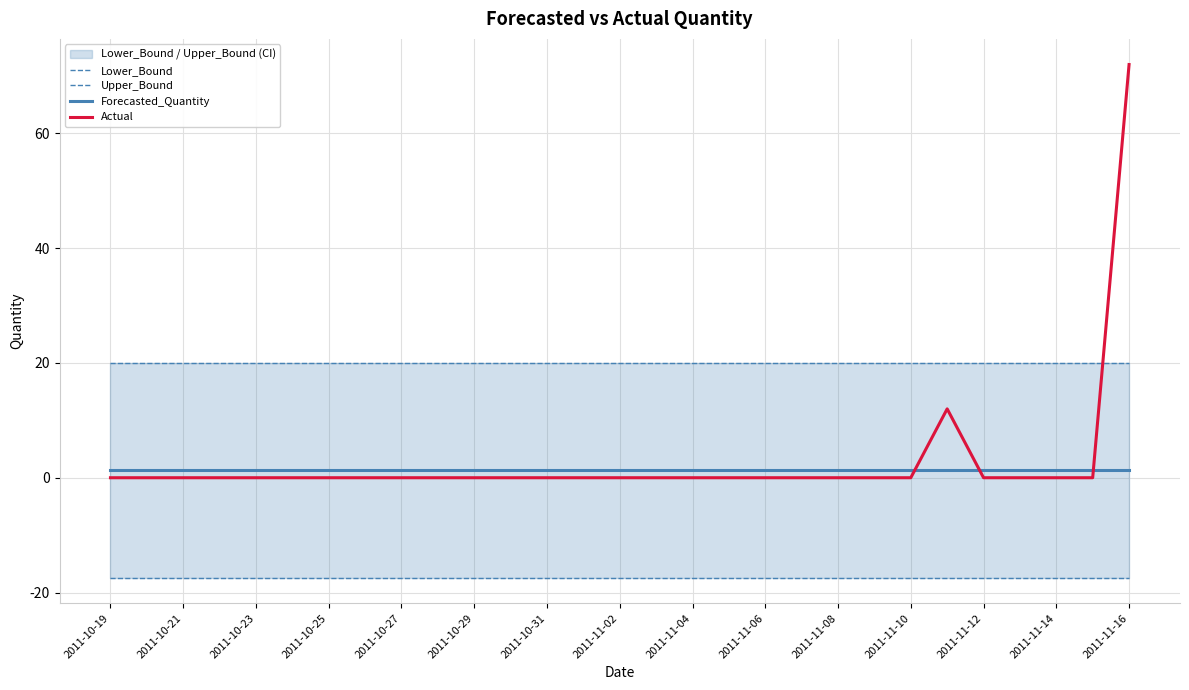

The Actual series shows 0.0 at 2011-11-02. True or false?

True